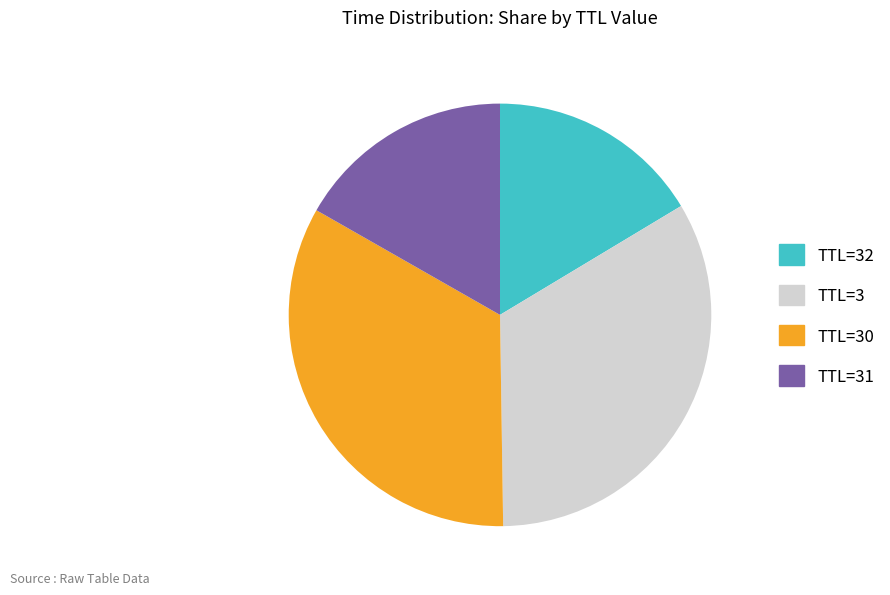

Which has a higher value, TTL=31 or TTL=30?

TTL=30